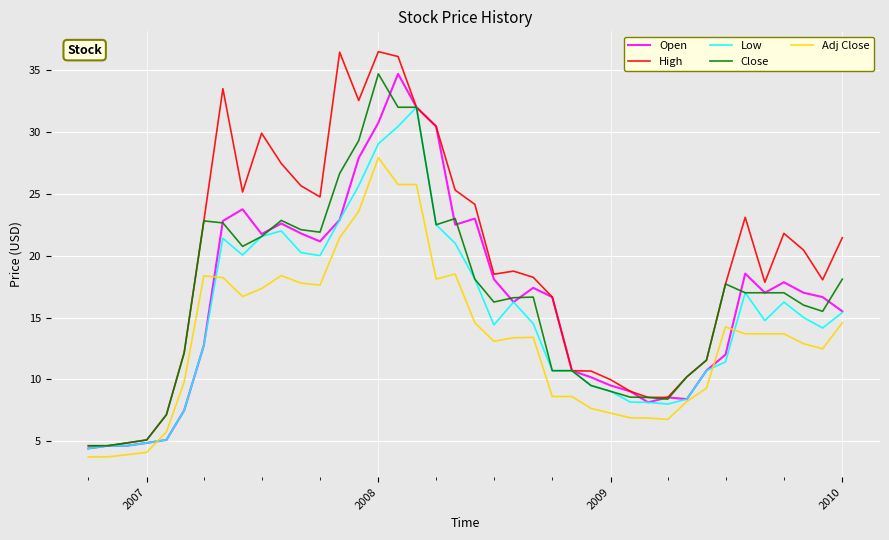

Is this an area chart (filled region under the line)?

No